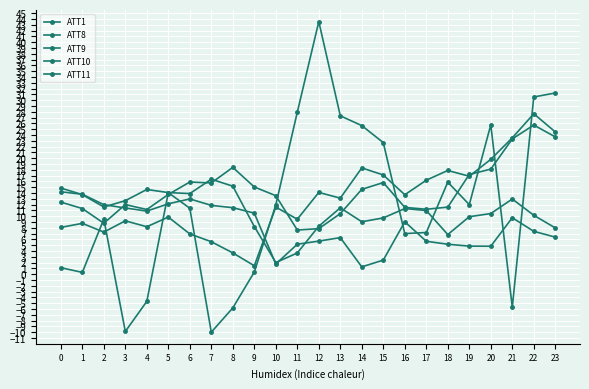

How many data points in ATT11 are above 13?

12